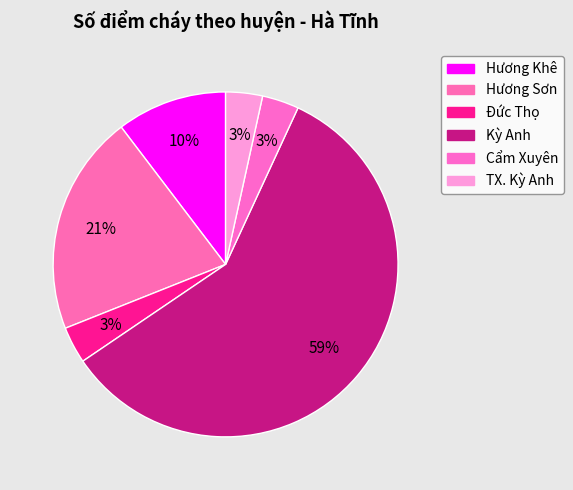

Between TX. Kỳ Anh and Kỳ Anh, which is larger?

Kỳ Anh